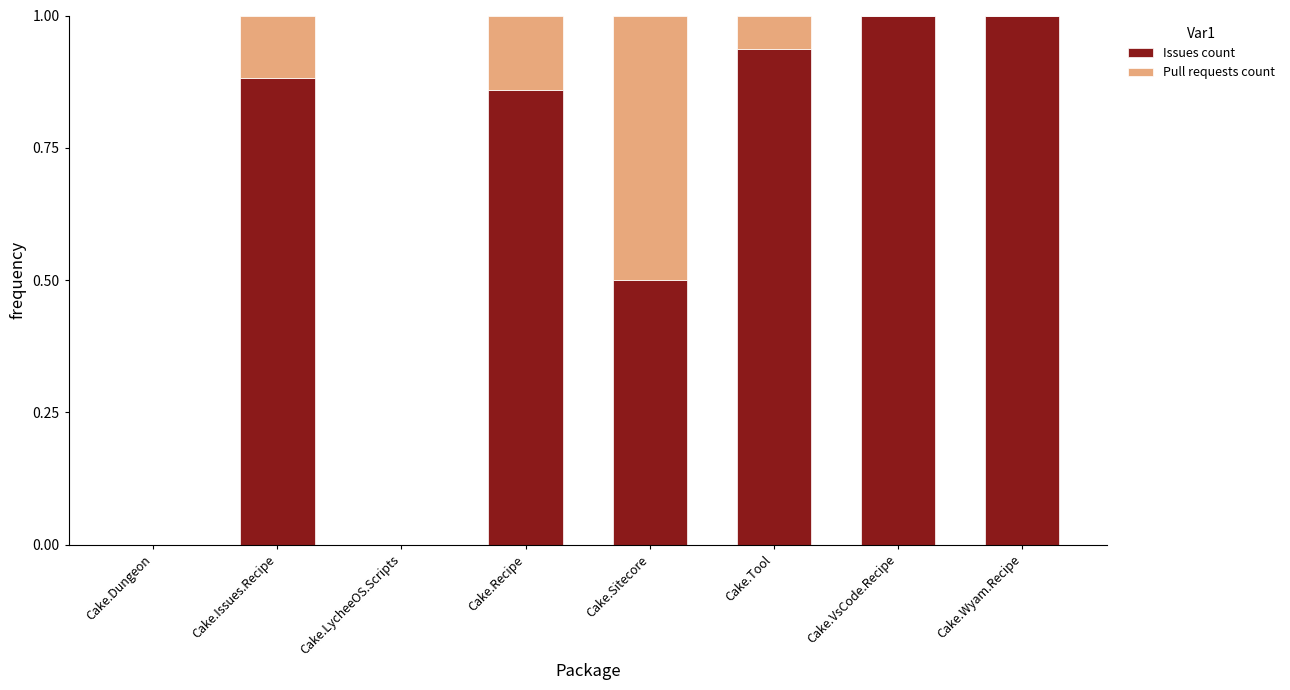

What is the sum of all Issues count values?

5.2